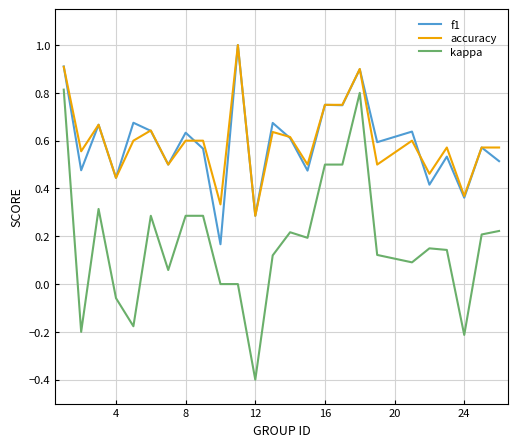

Which series has the widest spread of values?

kappa